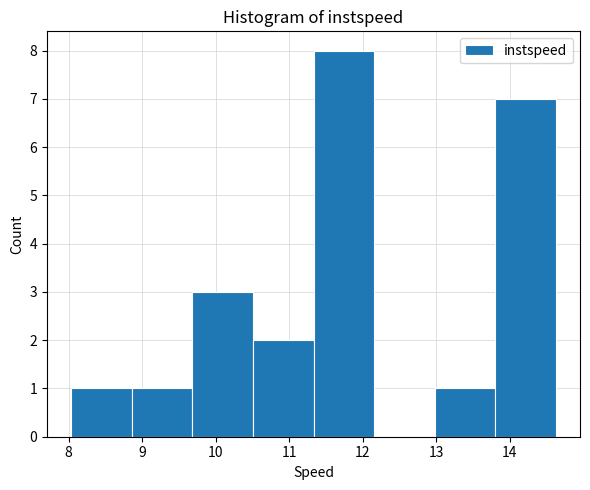

What is the height of the bar covering 8.0 to 8.9 on the x-axis? Neither the bar edges nor the heights are printed on the chart, so give them approximately, as read against the axes.

1